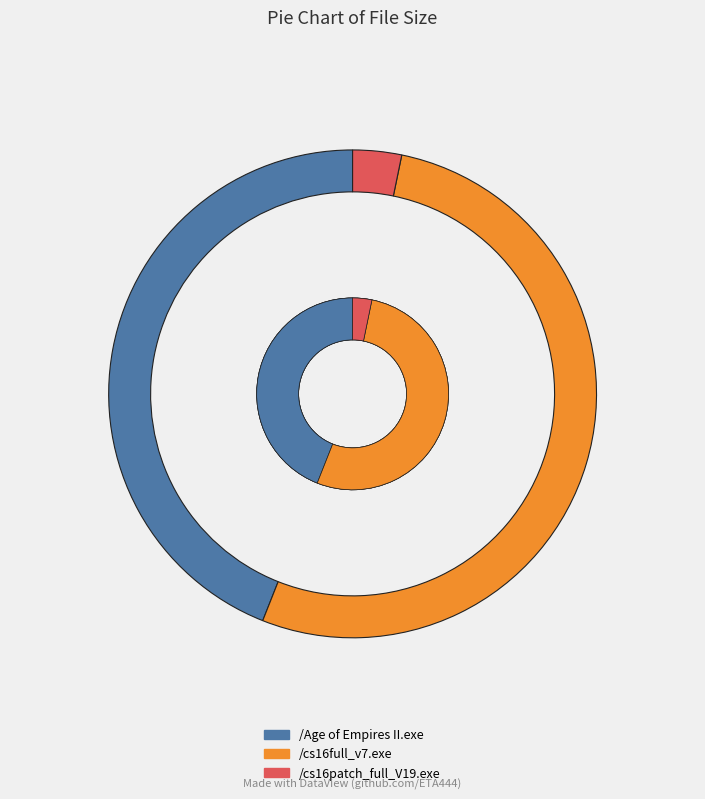

Rank the categories by value from highest to lowest.

/cs16full_v7.exe, /Age of Empires II.exe, /cs16patch_full_V19.exe